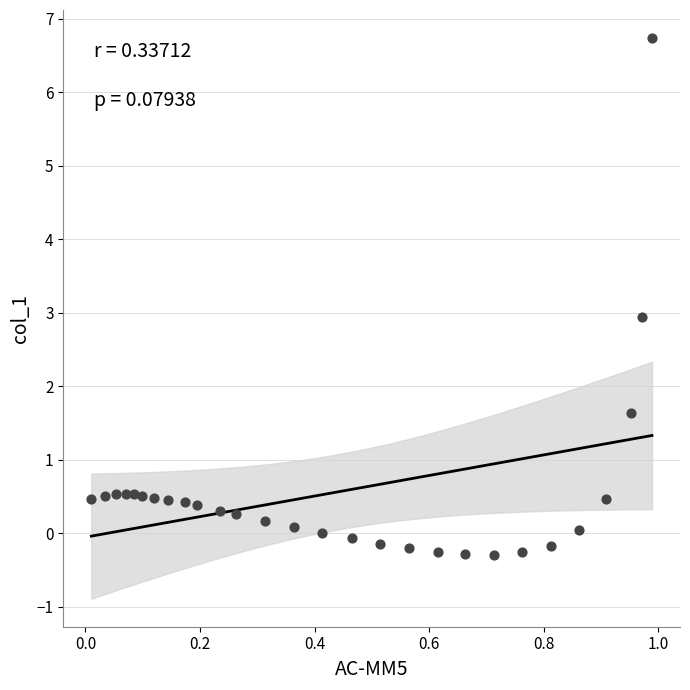

What is the range of Y values (max minus min)?

7.0